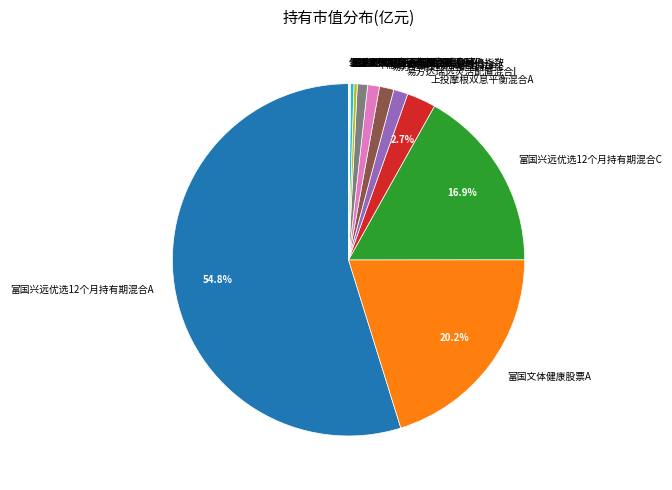

Is the sum of 富国文体健康股票A and 上投摩根双息平衡混合A greater than half?

No